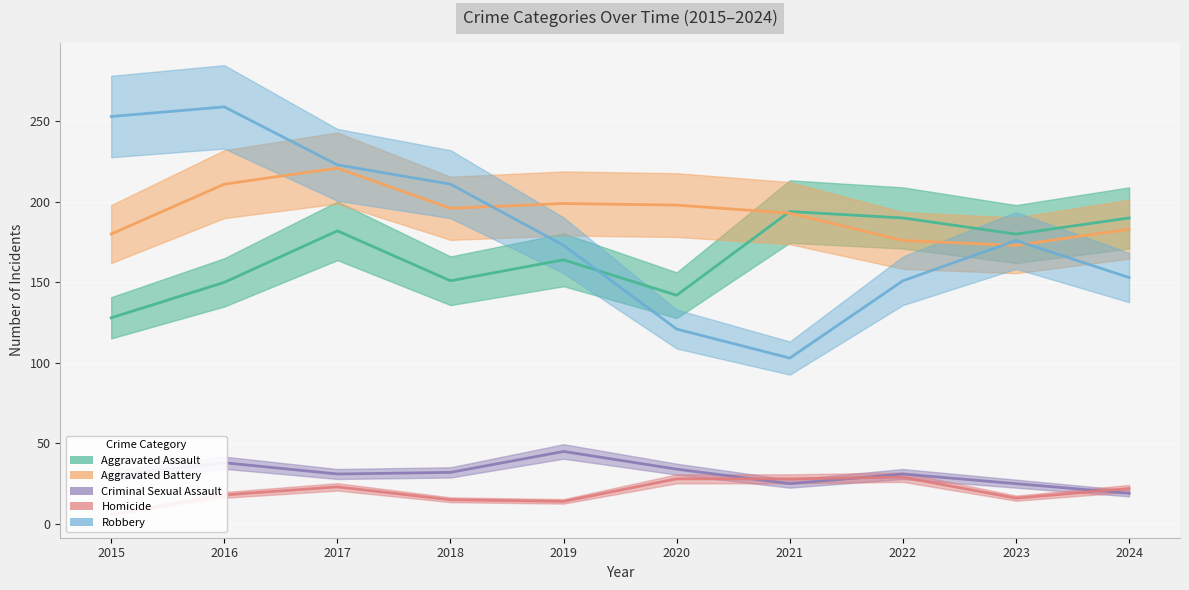

Rank the series by their maximum value, from lowest to highest.

Homicide, Criminal Sexual Assault, Aggravated Assault, Aggravated Battery, Robbery